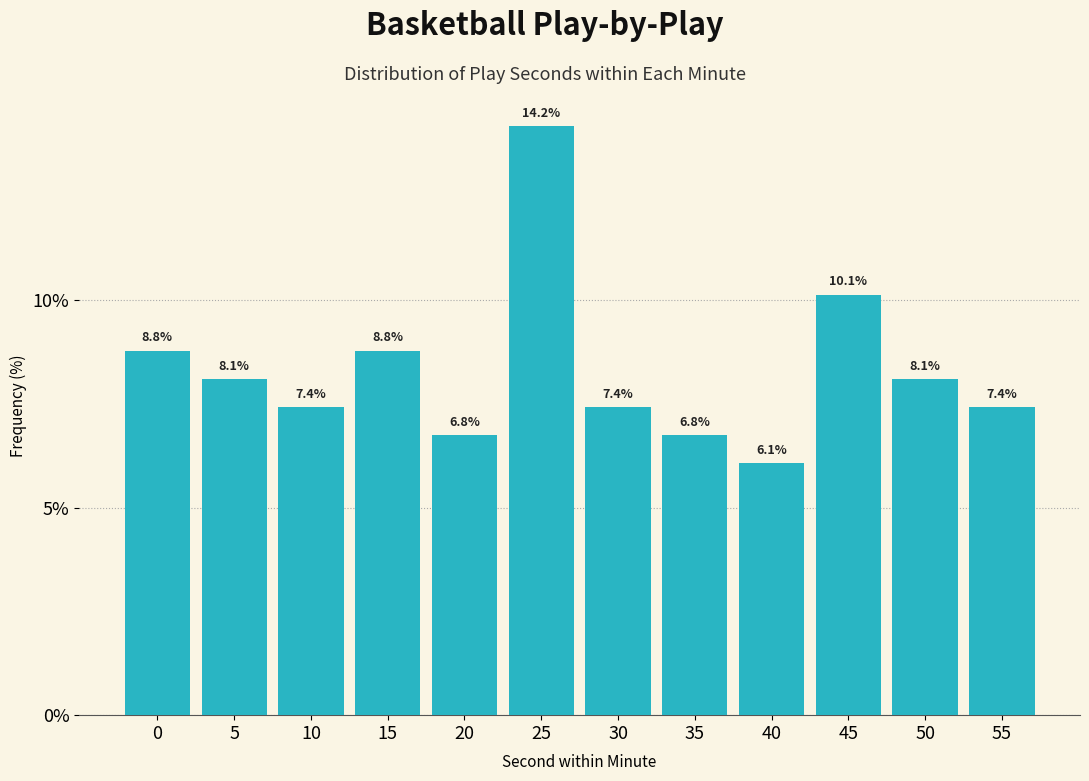

Reading right to left, what are all the values shown in this chart?

55=7.4	50=8.1	45=10.1	40=6.1	35=6.8	30=7.4	25=14.2	20=6.8	15=8.8	10=7.4	5=8.1	0=8.8